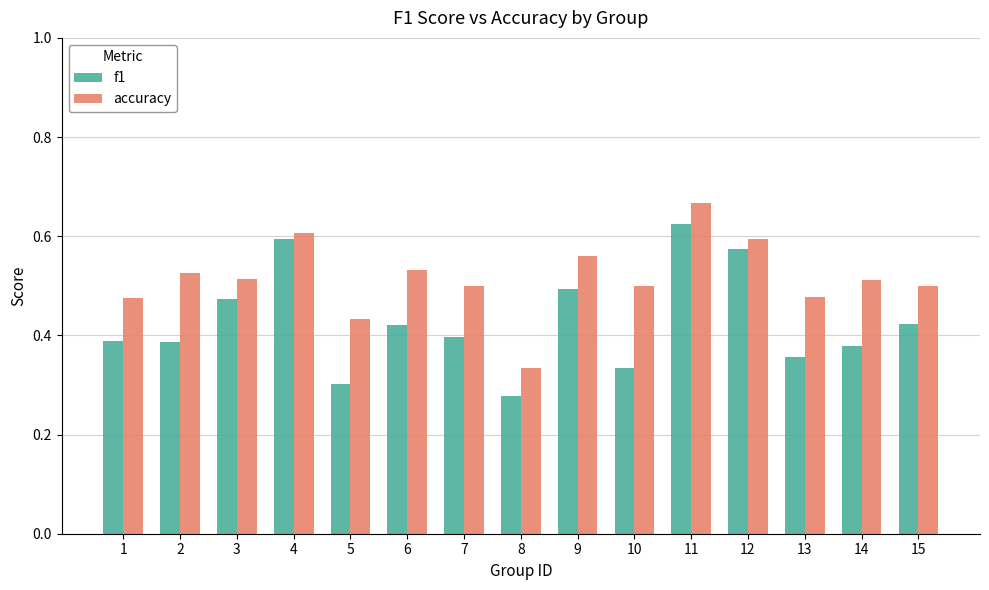

List the series in order of their overall mean, highest first.

accuracy, f1